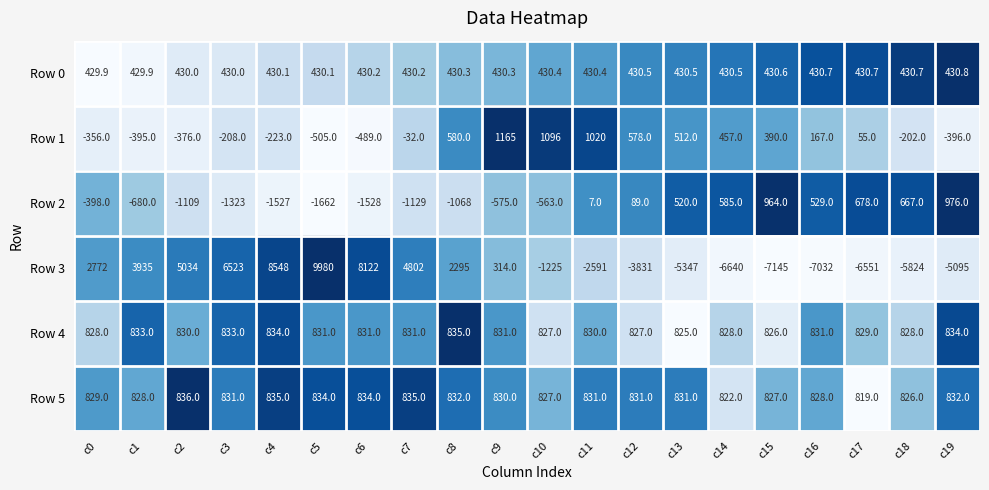

The Row 1 series shows -173.9 at c2. True or false?

False